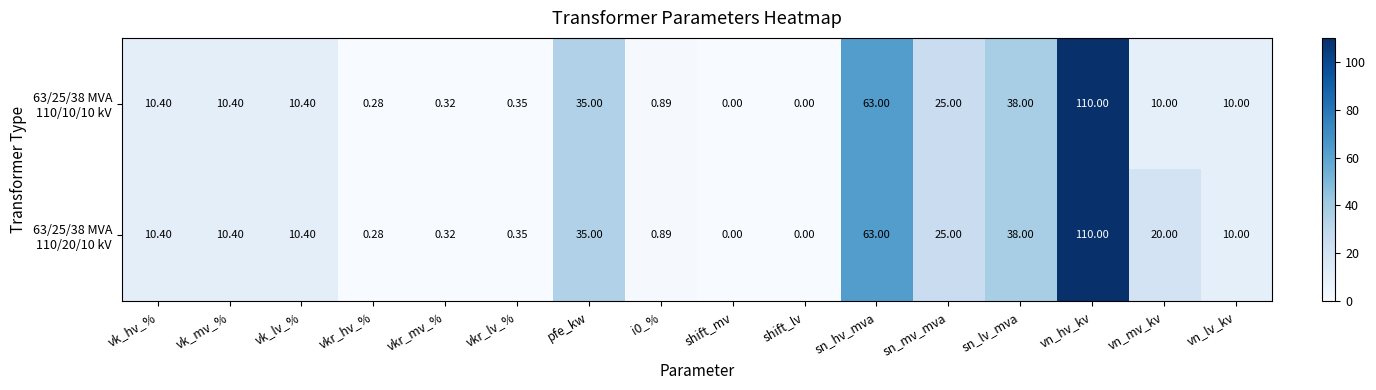

At which category is the sum across all series the highest?

vn_hv_kv